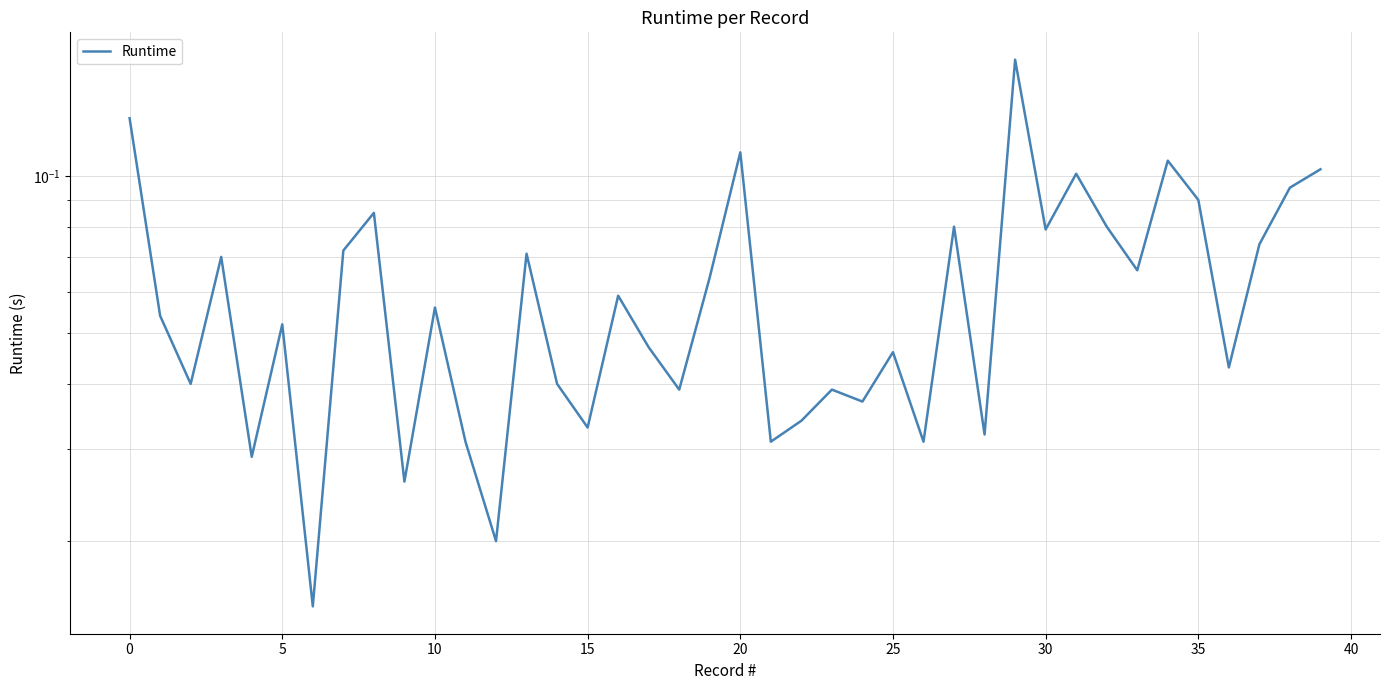

Reading right to left, extract all data points from this chart.

0.1	0.1	0.1	0.0	0.1	0.1	0.1	0.1	0.1	0.1	0.2	0.0	0.1	0.0	0.0	0.0	0.0	0.0	0.0	0.1	0.1	0.0	0.0	0.1	0.0	0.0	0.1	0.0	0.0	0.1	0.0	0.1	0.1	0.0	0.1	0.0	0.1	0.0	0.1	0.1